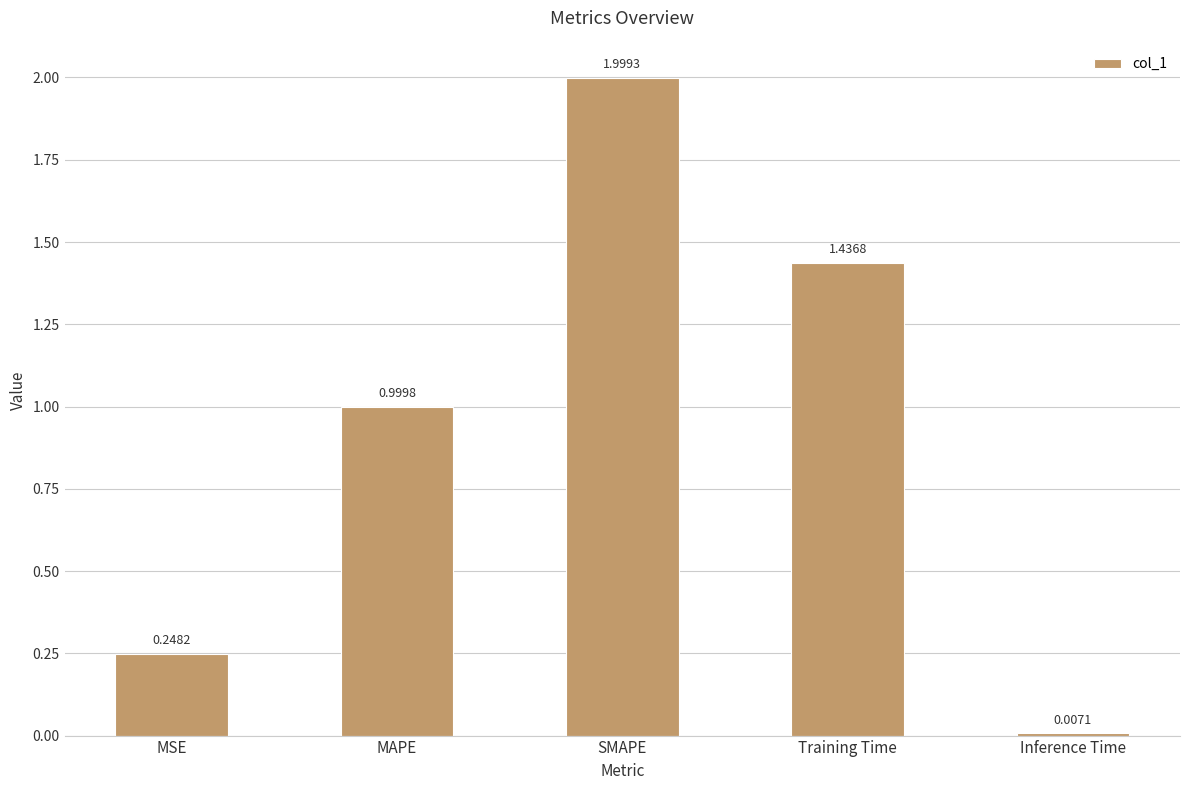

What is the maximum value shown in the chart?

2.0